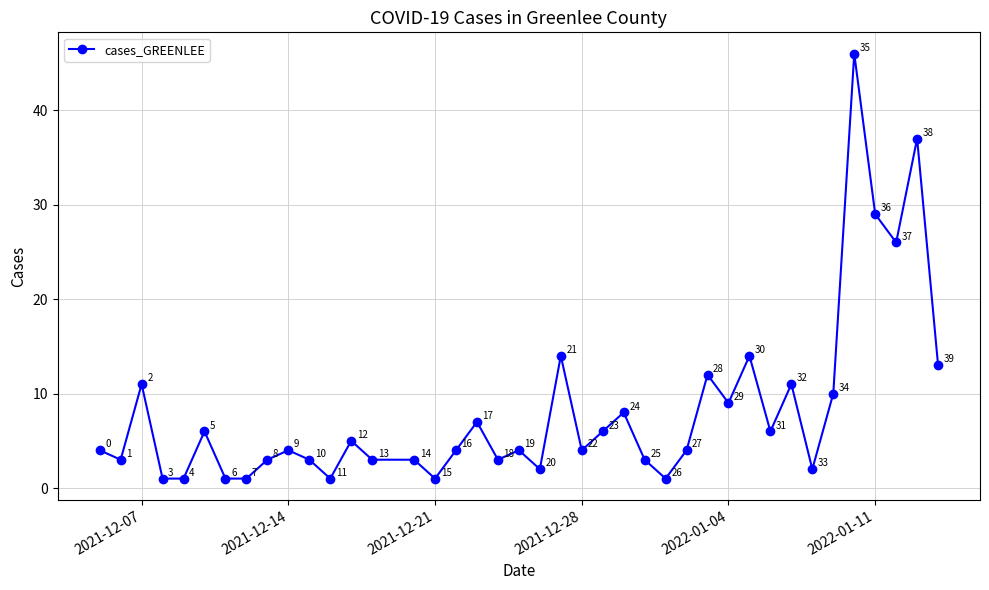

What is the difference between the maximum and minimum values?

45